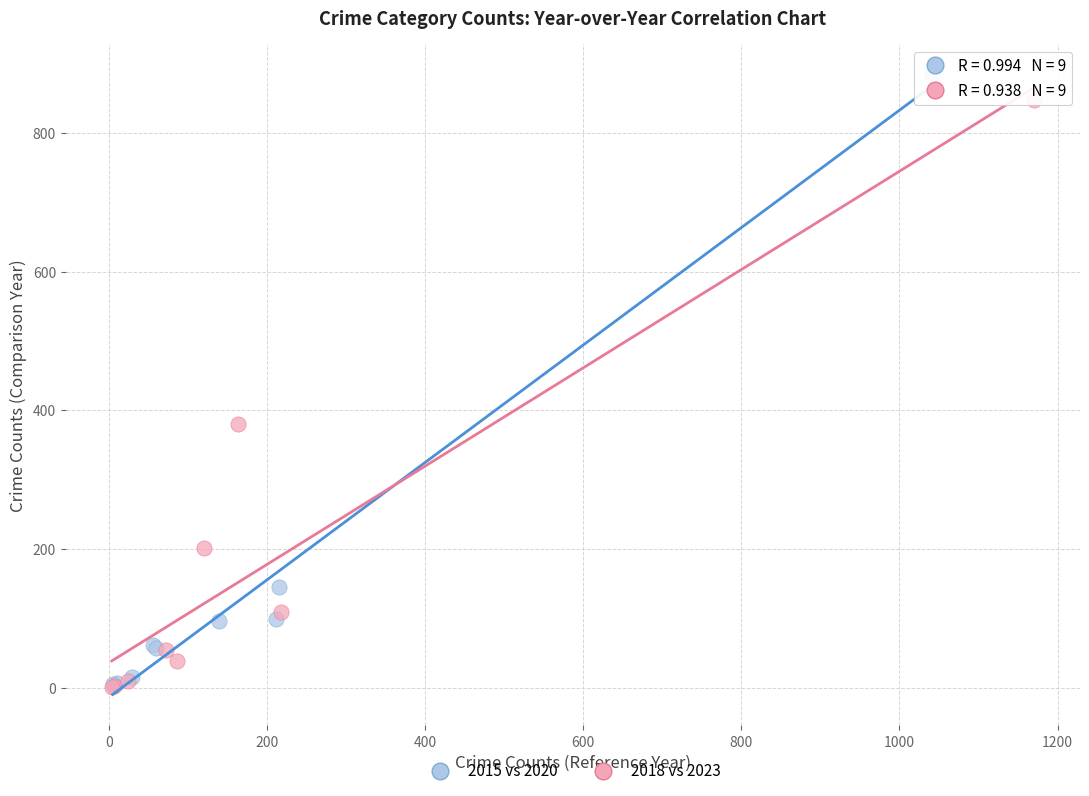

Which series has the widest spread of Y values?

2015 vs 2020